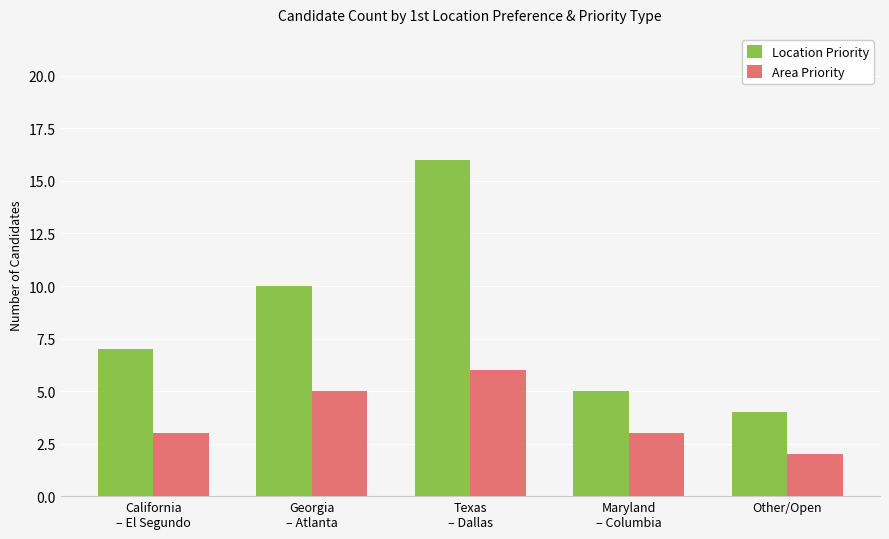

Rank the series at Georgia
– Atlanta from highest to lowest value.

Location Priority, Area Priority